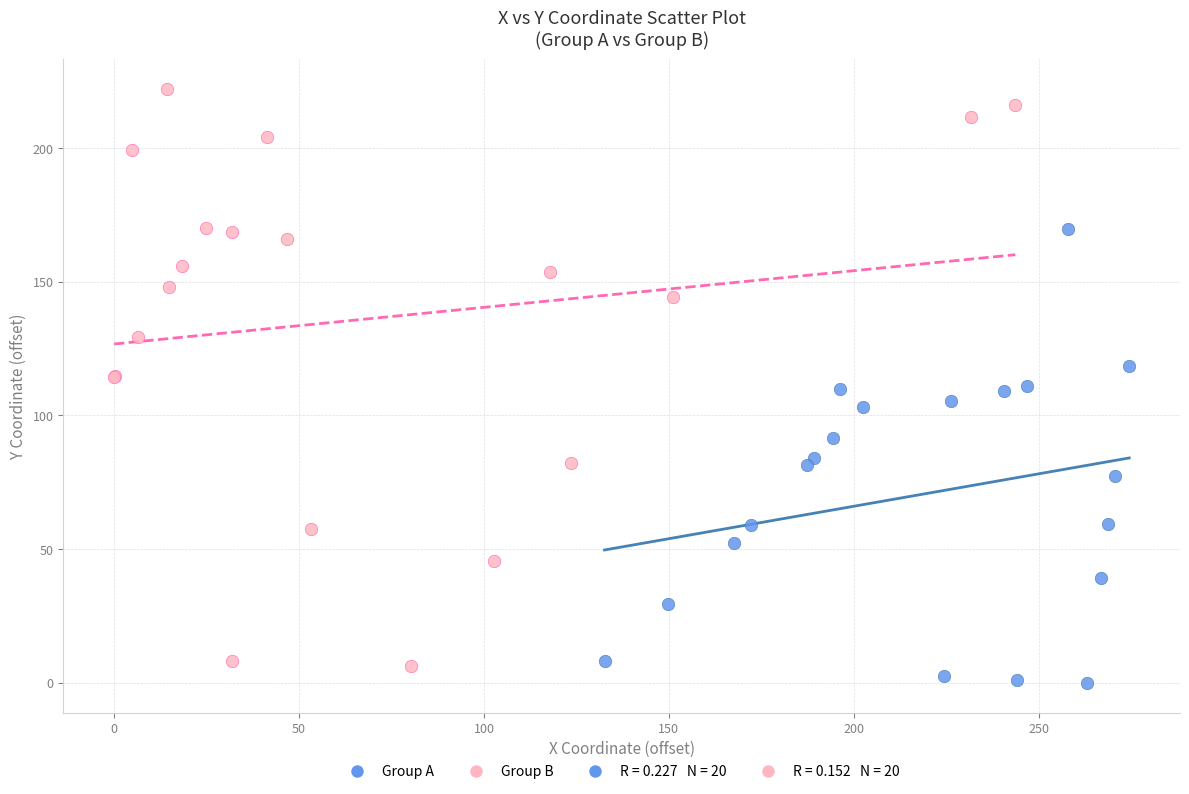

Which series has the largest Y range (max minus min)?

Group B